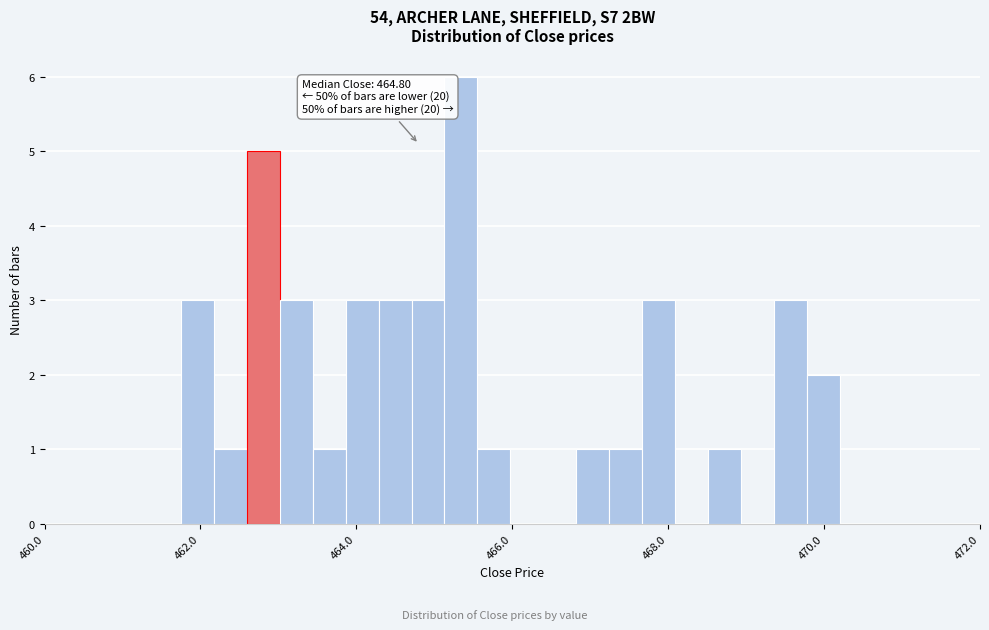

Read against the x-axis, roughly where is the centre of the tallest bar?

465.4